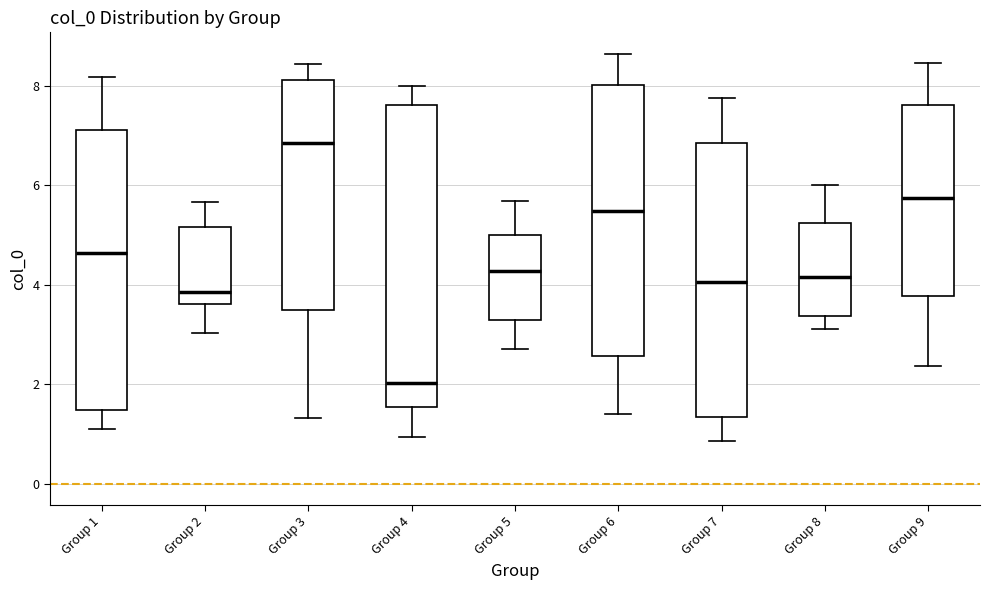

Which box is the tallest, from its lower edge to its upper edge?

Group 4